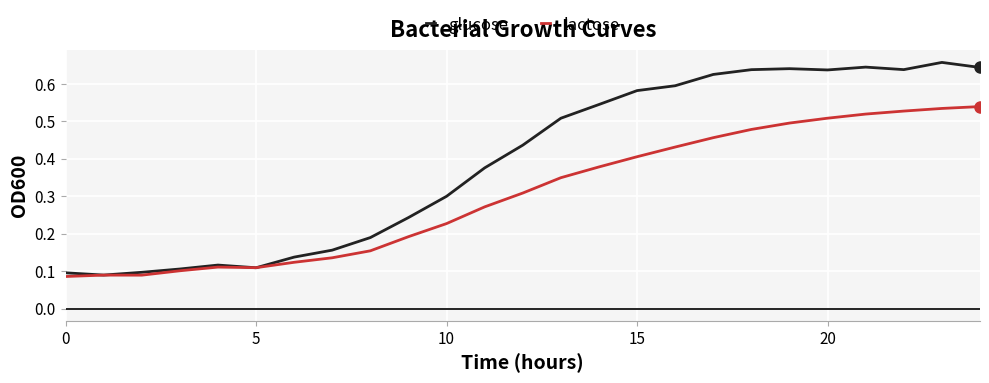

Which series has the widest spread of values?

glucose